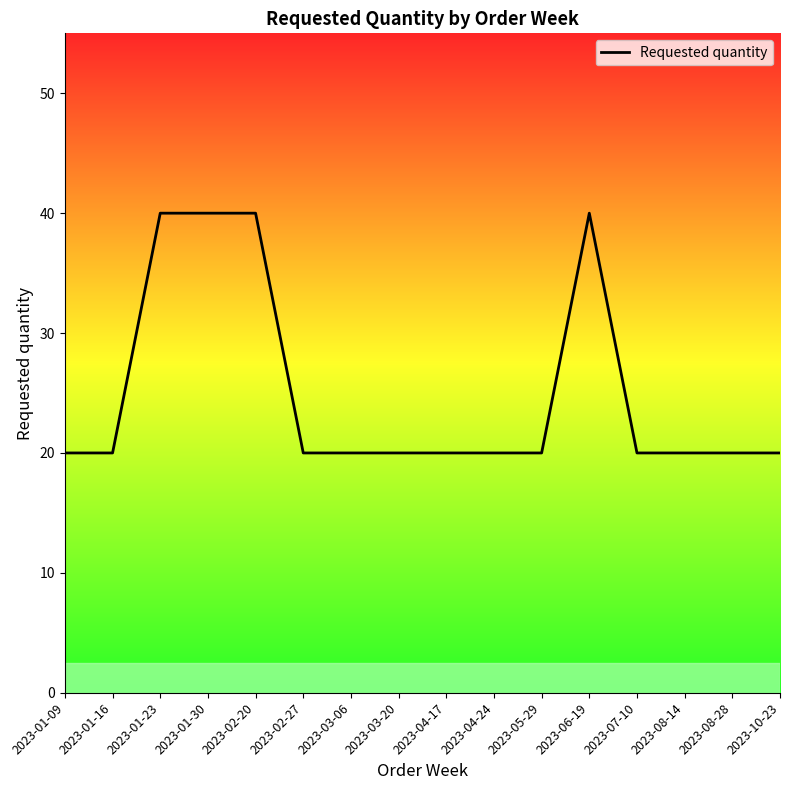

Which has a higher value, 2023-03-20 or 2023-01-16?

2023-03-20